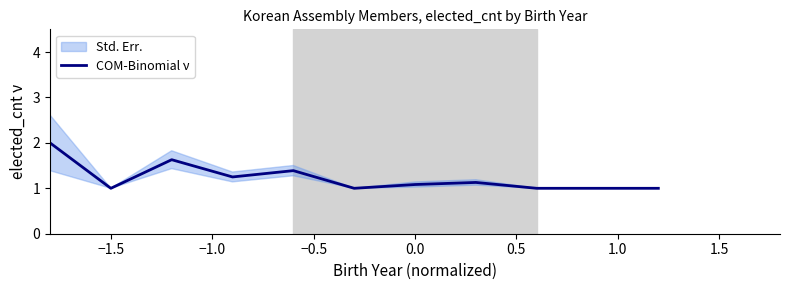

Is it true that the value at 0.5 is 1.0?

True